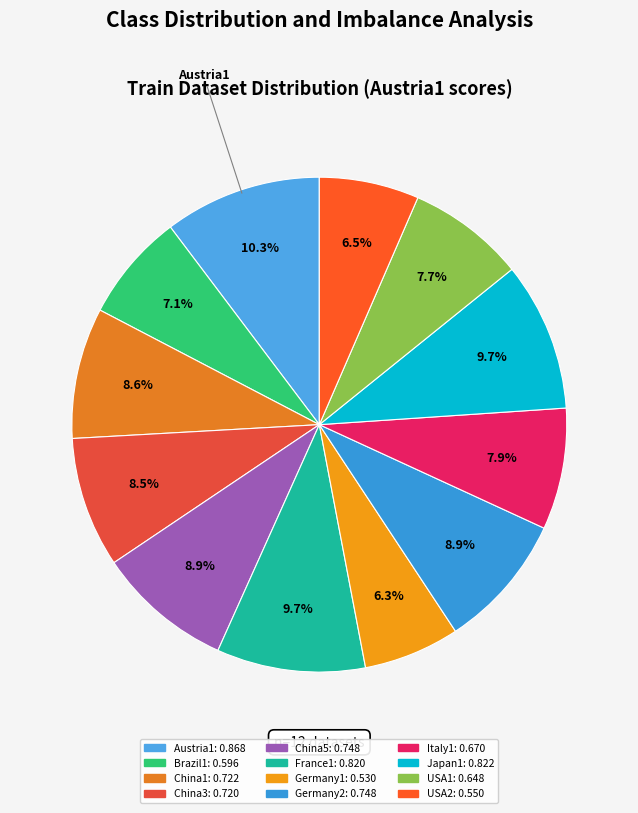

Does China1 account for over 50% of the chart?

No